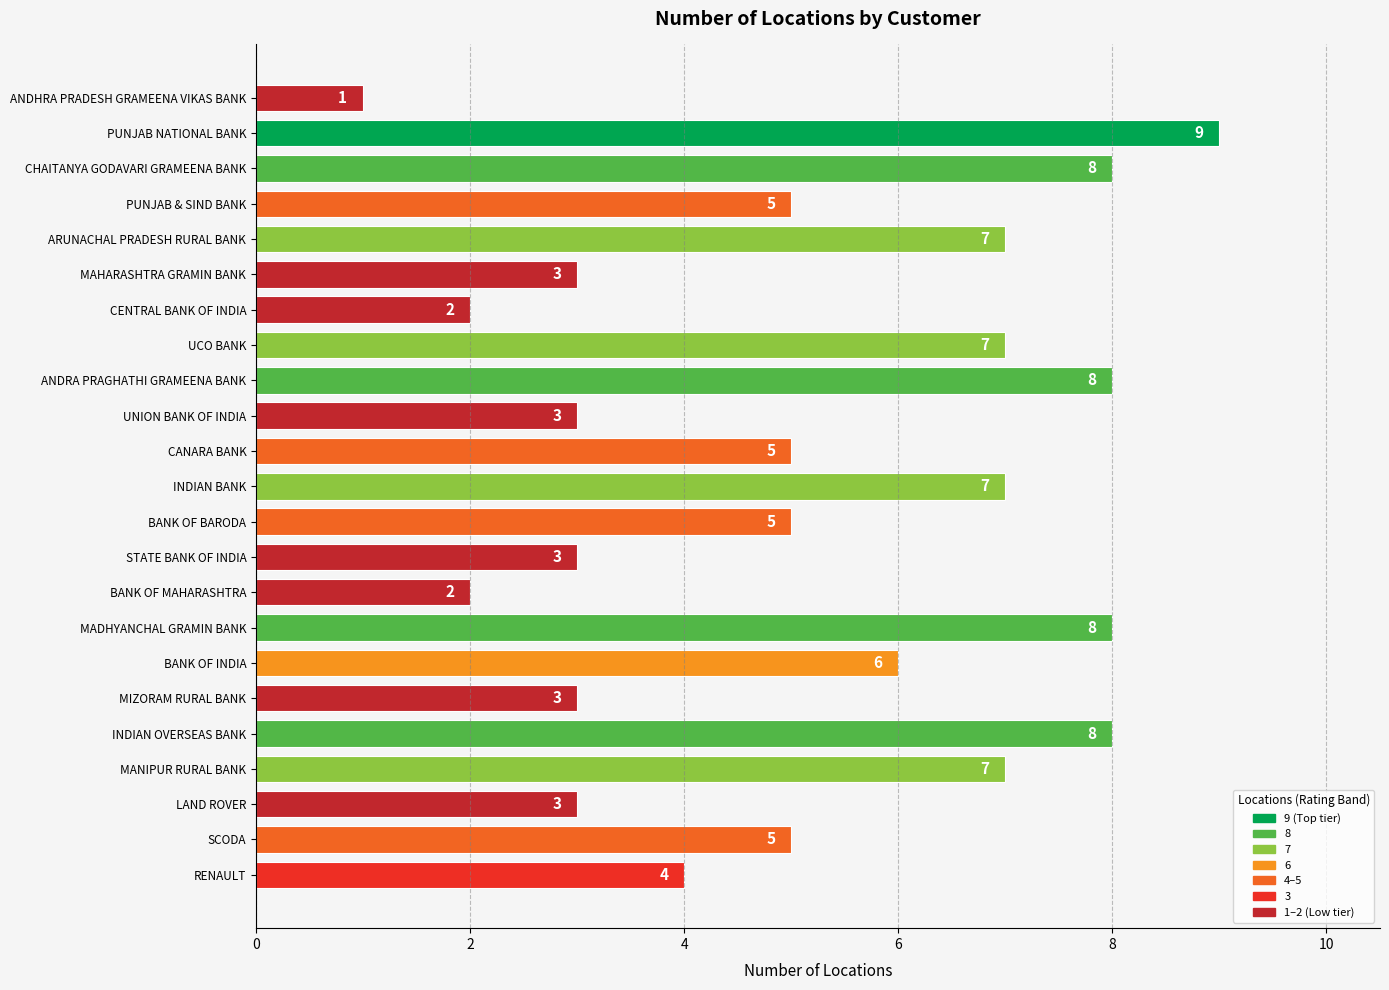

Reading top to bottom, what are all the values shown in this chart?

1	9	8	5	7	3	2	7	8	3	5	7	5	3	2	8	6	3	8	7	3	5	4